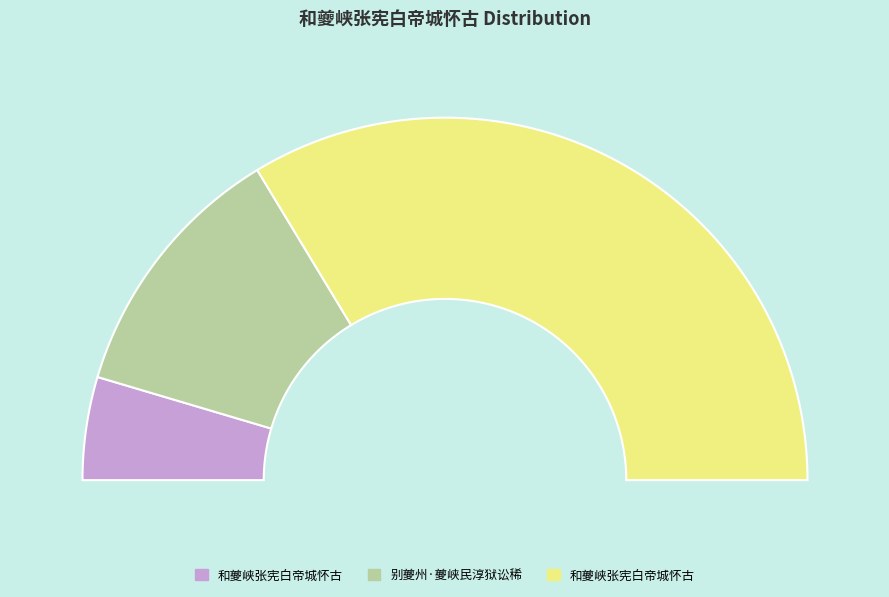

What is the total percentage of 别夔州·夔峡民淳狱讼稀 and 和夔峡张宪白帝城怀古?

90.8%